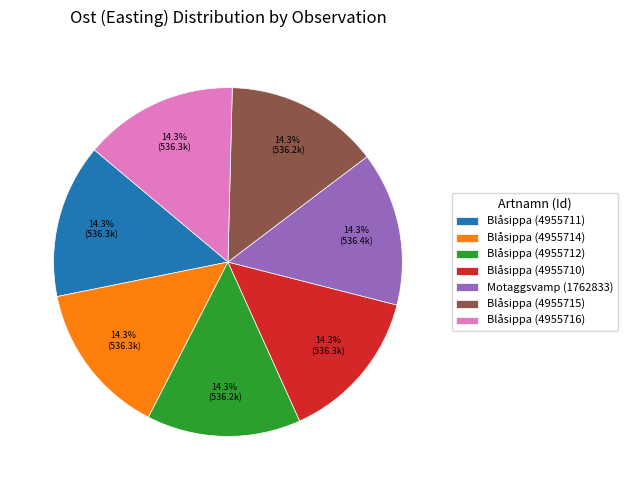

To the nearest percent, what percentage of the pie is Motaggsvamp (1762833)?

14%